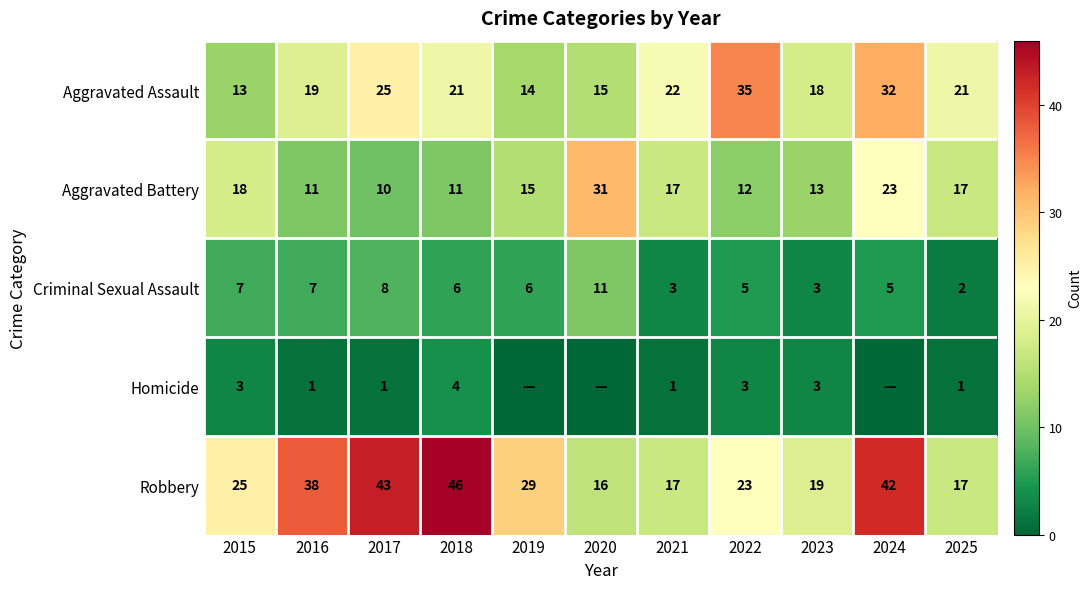

What is the total value across all series at 2021?

60